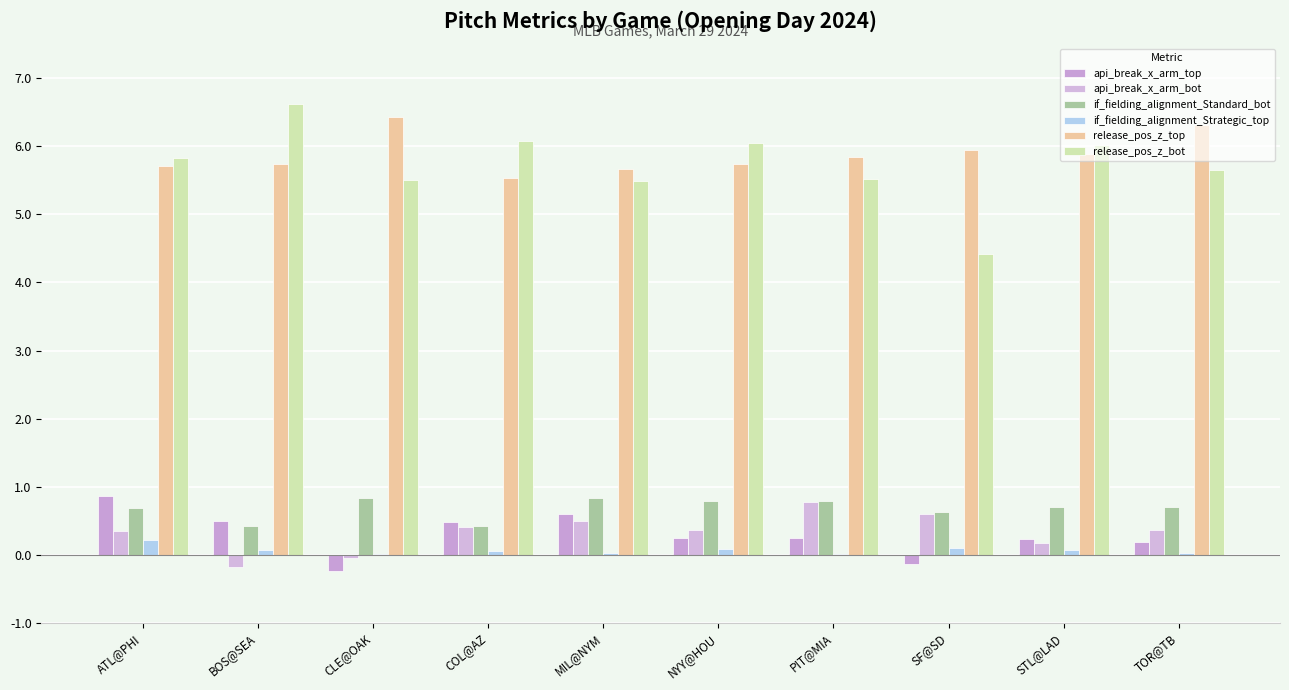

At which category does the chart reach its peak across all series?

BOS@SEA